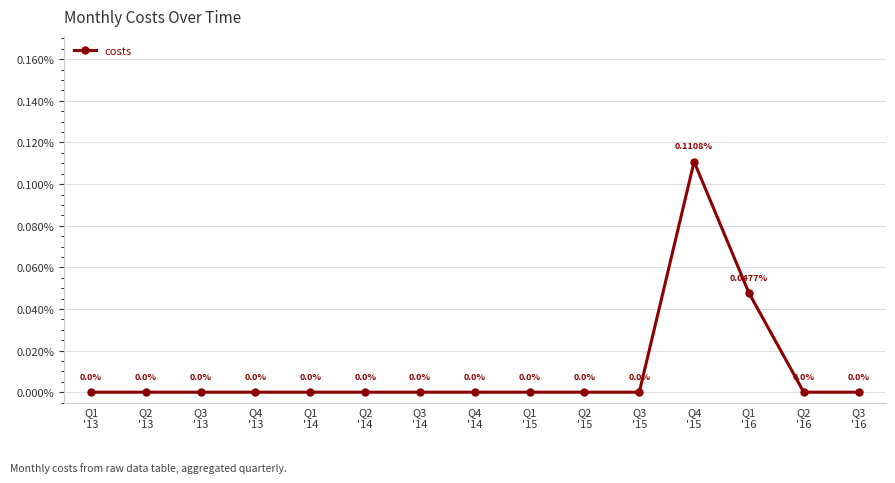

Is this an area chart (filled region under the line)?

No